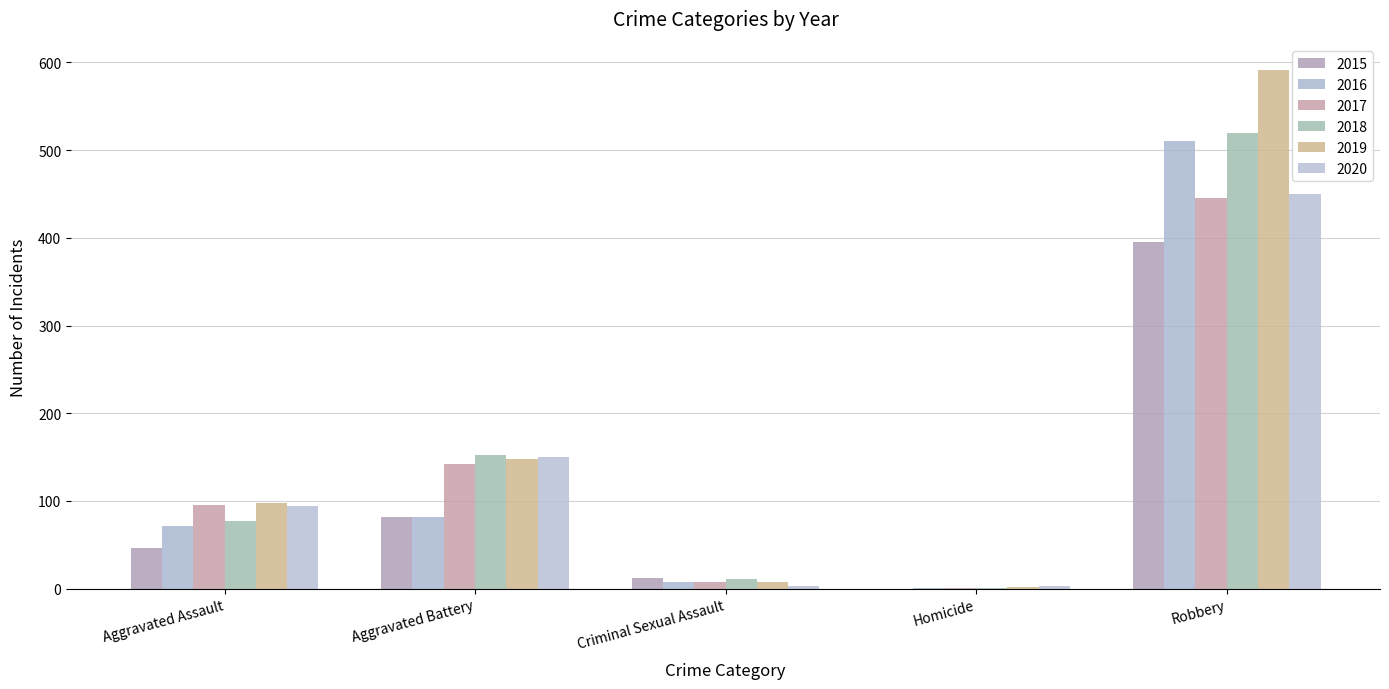

The value of 2020 at Aggravated Battery is 36. True or false?

False